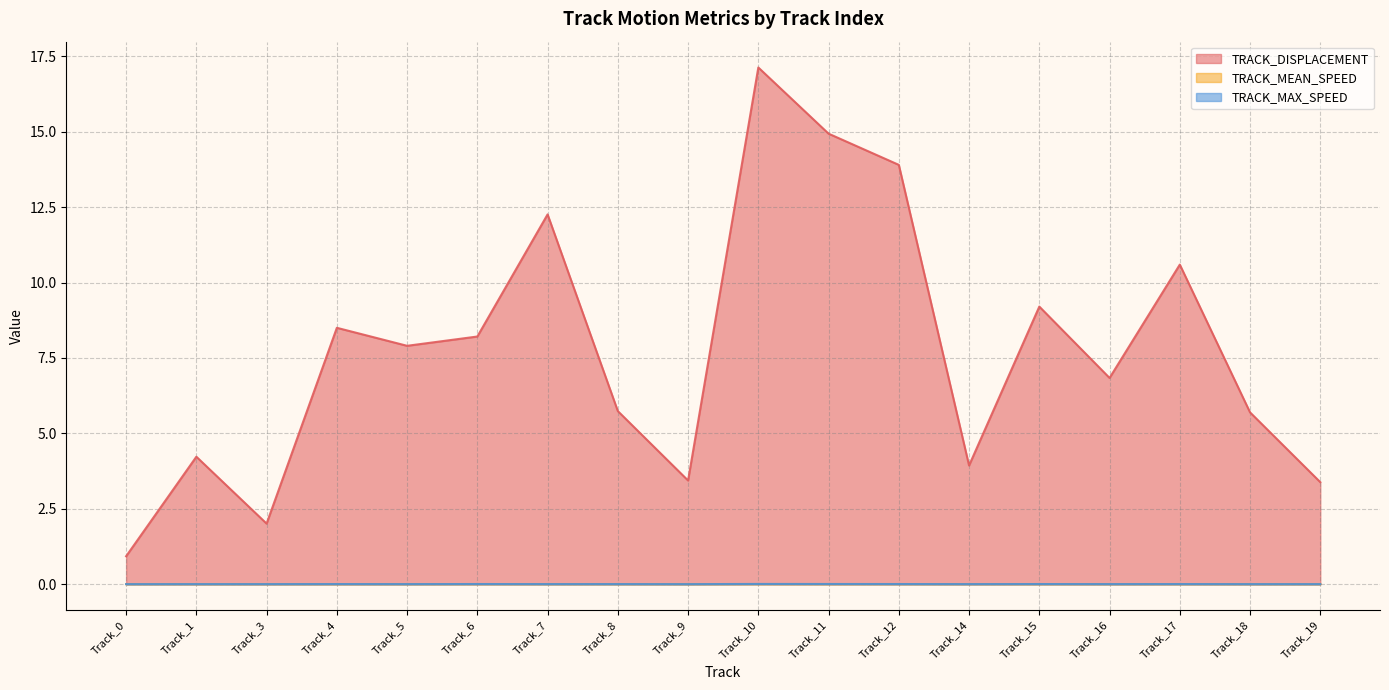

At Track_10, list the series in order from smallest to largest.

TRACK_MEAN_SPEED, TRACK_MAX_SPEED, TRACK_DISPLACEMENT